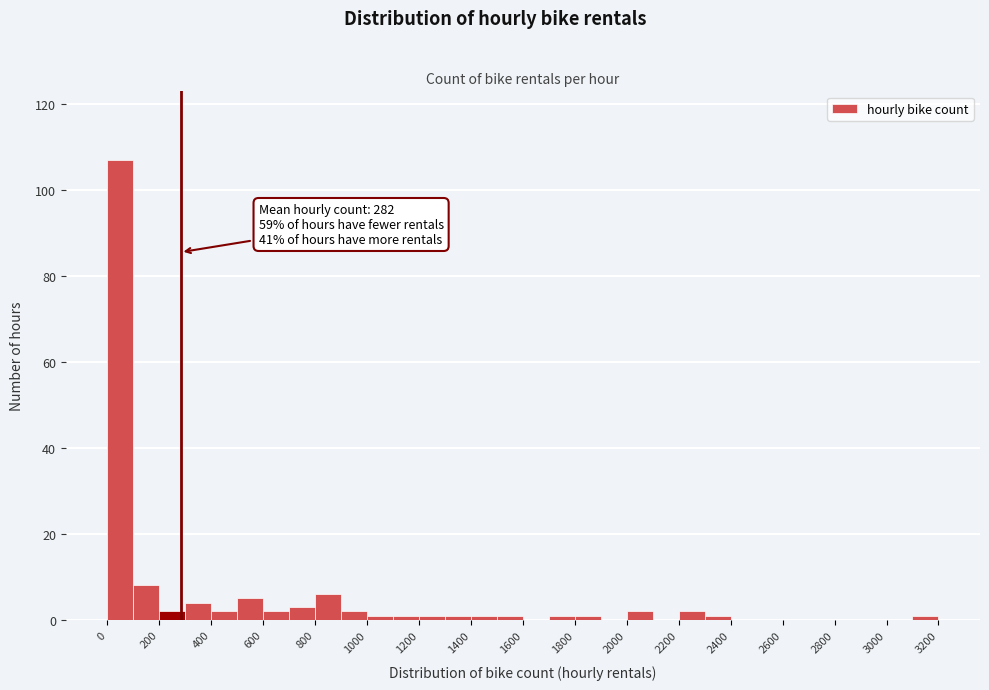

Over which range of the x-axis is the bar tallest?

0 to 100